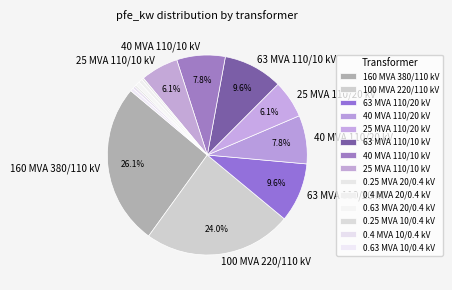

Count the number of slices in the pie.

14